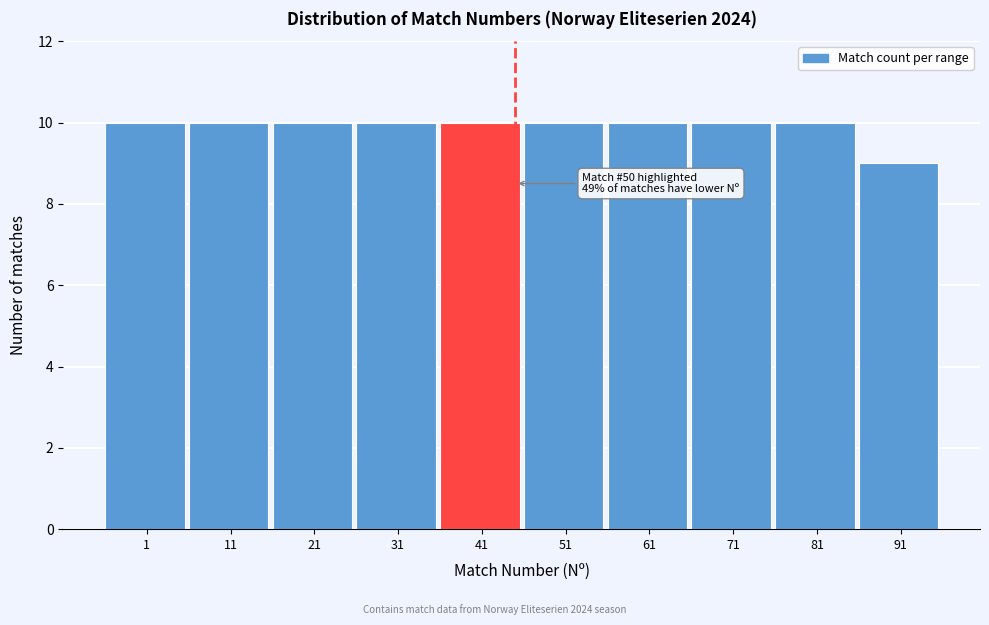

Reading left to right, list all the values displayed in this chart.

10	10	10	10	10	10	10	10	10	9